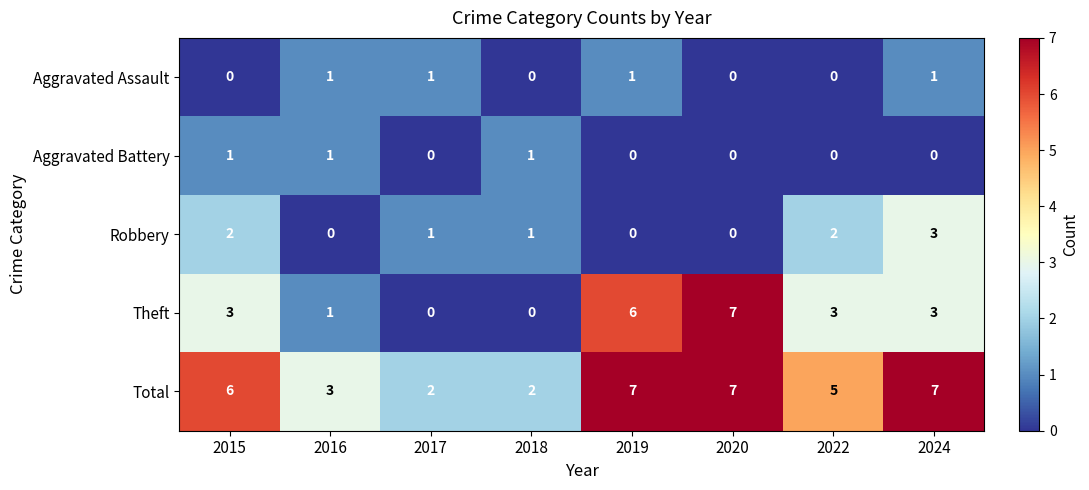

True or false: Aggravated Assault has a value of 1 at 2018.

False